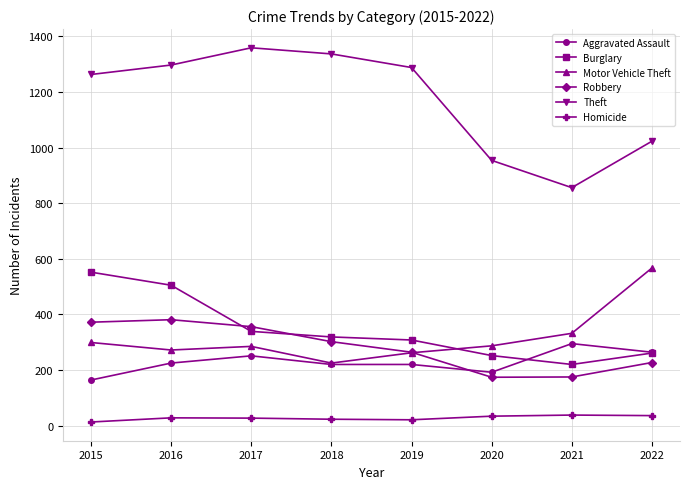

How many distinct data groups are displayed?

6